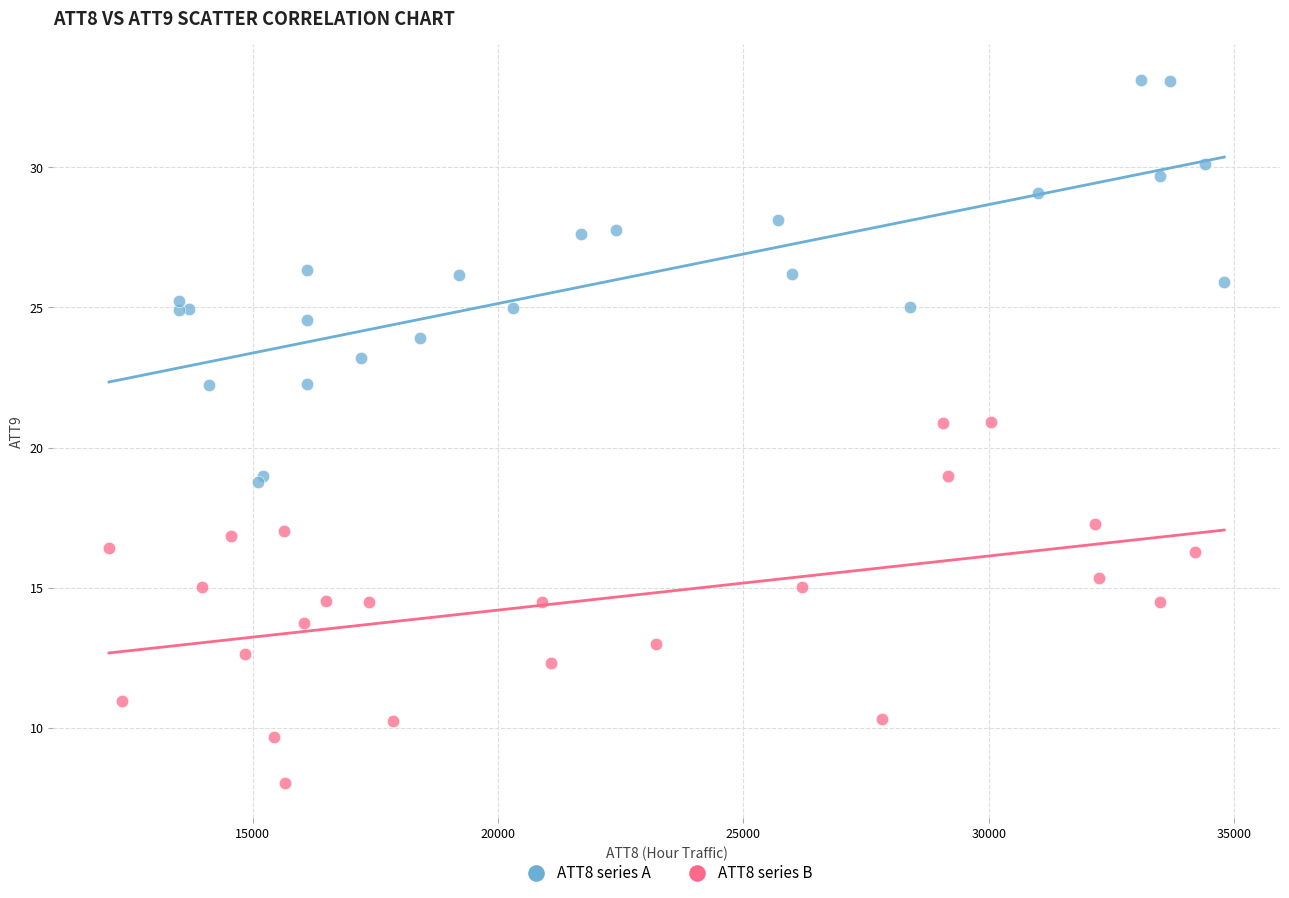

What are all the series names shown in the legend?

ATT8 series A, ATT8 series B